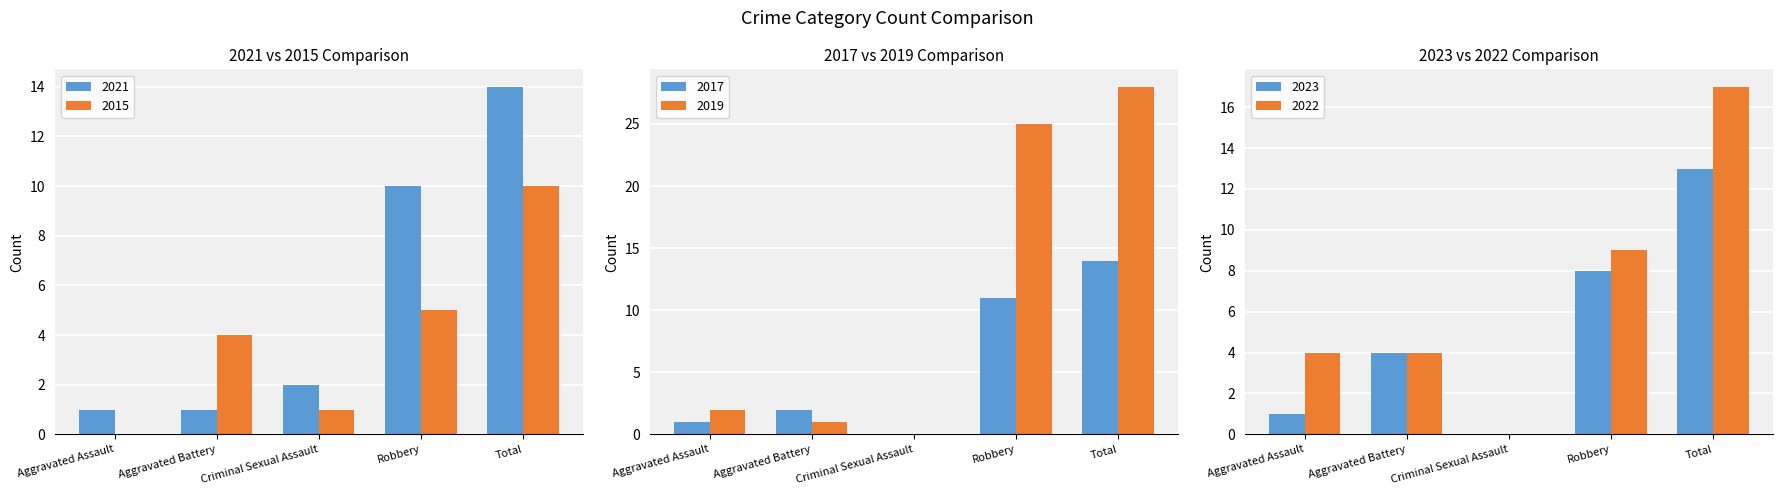

What are all the series names shown in the legend?

2021, 2015, 2017, 2019, 2023, 2022